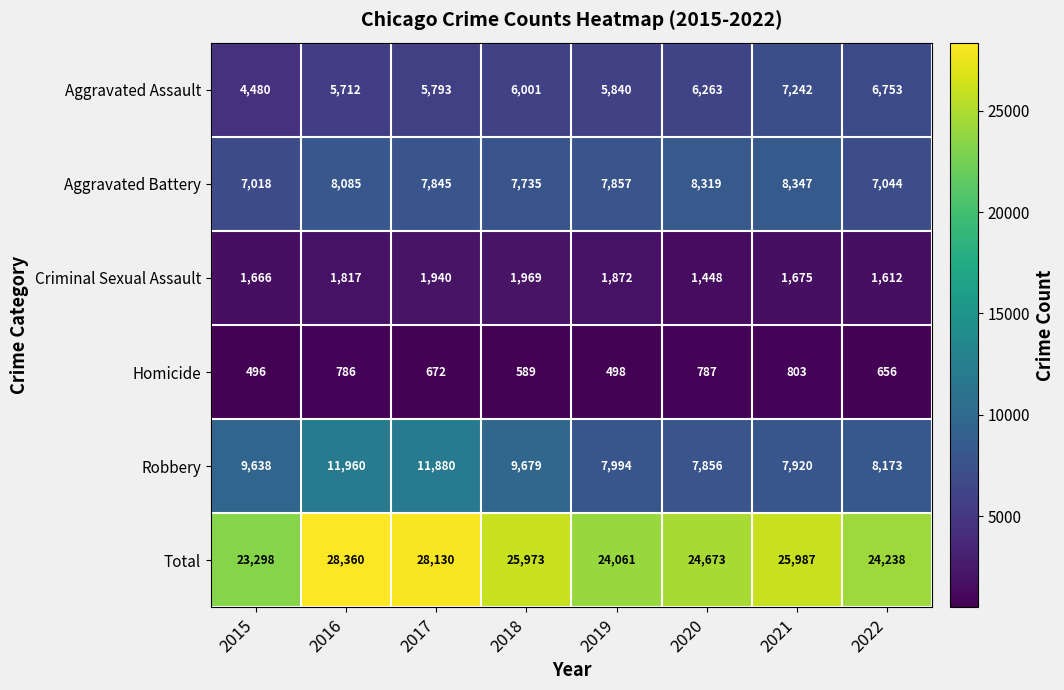

What is the average value of the Criminal Sexual Assault series?

1750